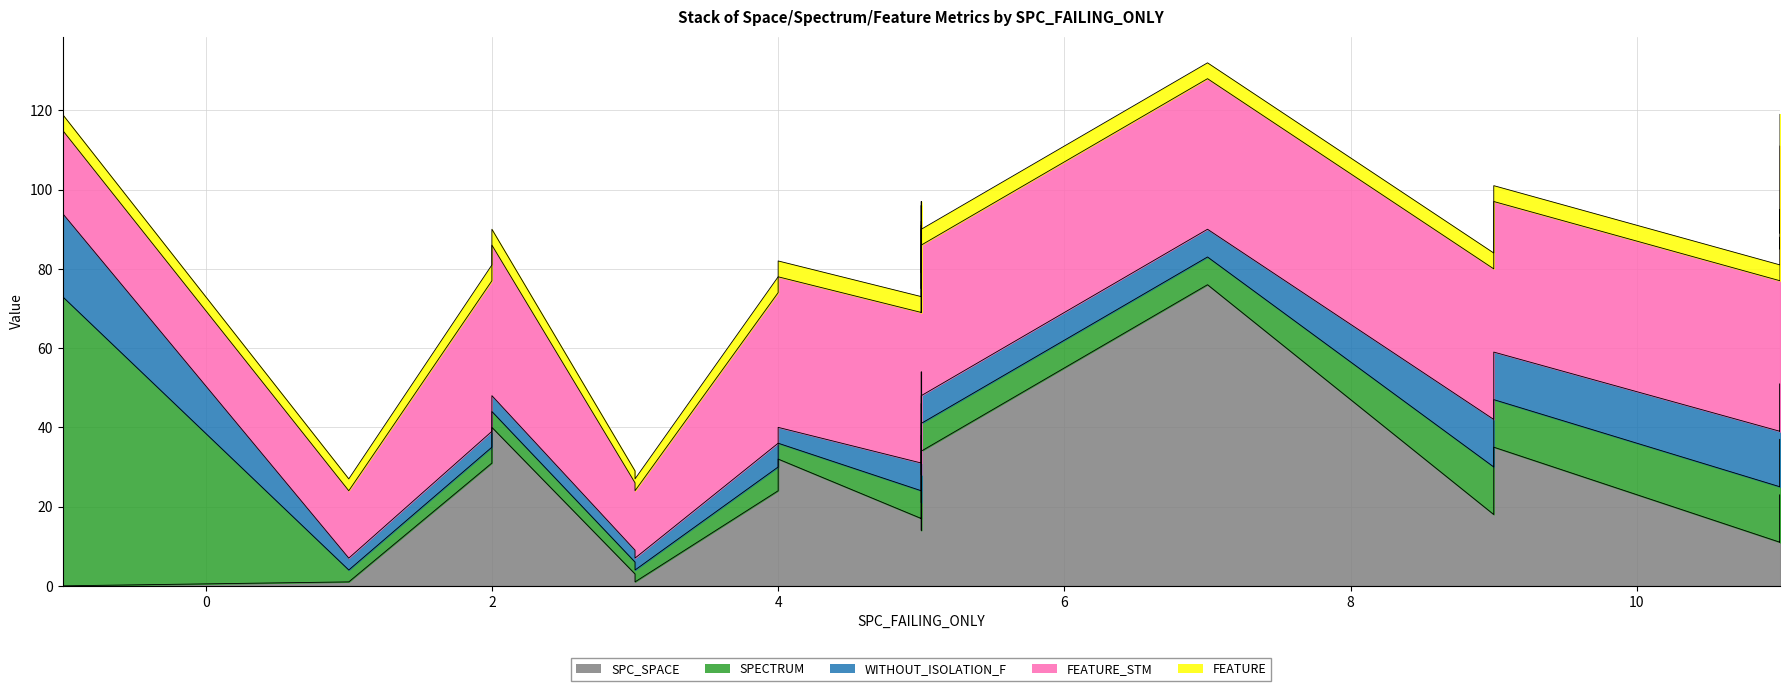

The value of FEATURE_STM at 11 is 38. True or false?

True